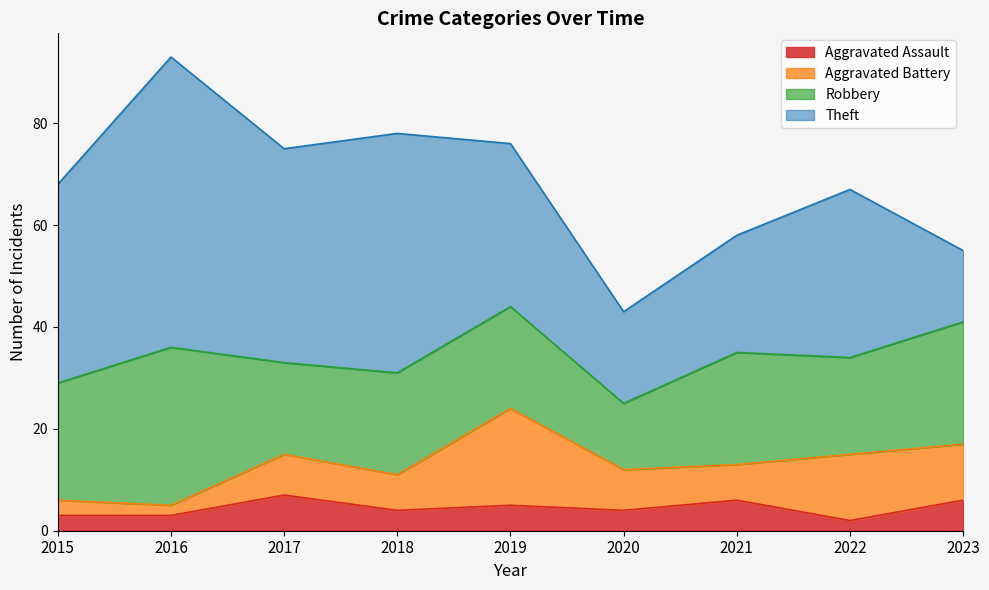

How many values in the Theft series are below 33?

4